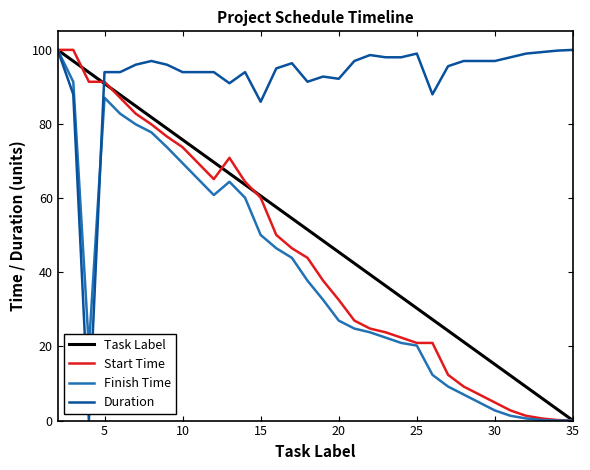

What are all the series names shown in the legend?

Task Label, Start Time, Finish Time, Duration